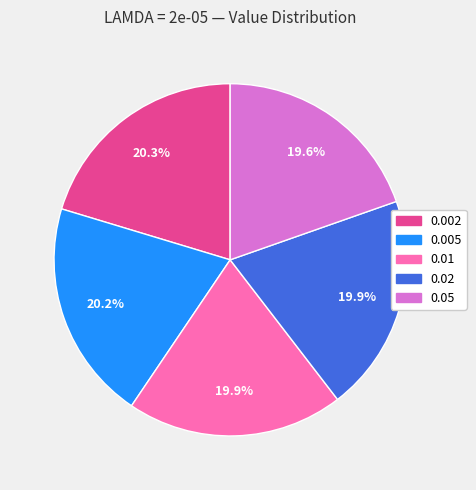

What percentage is NOT represented by 0.02?

80.1%